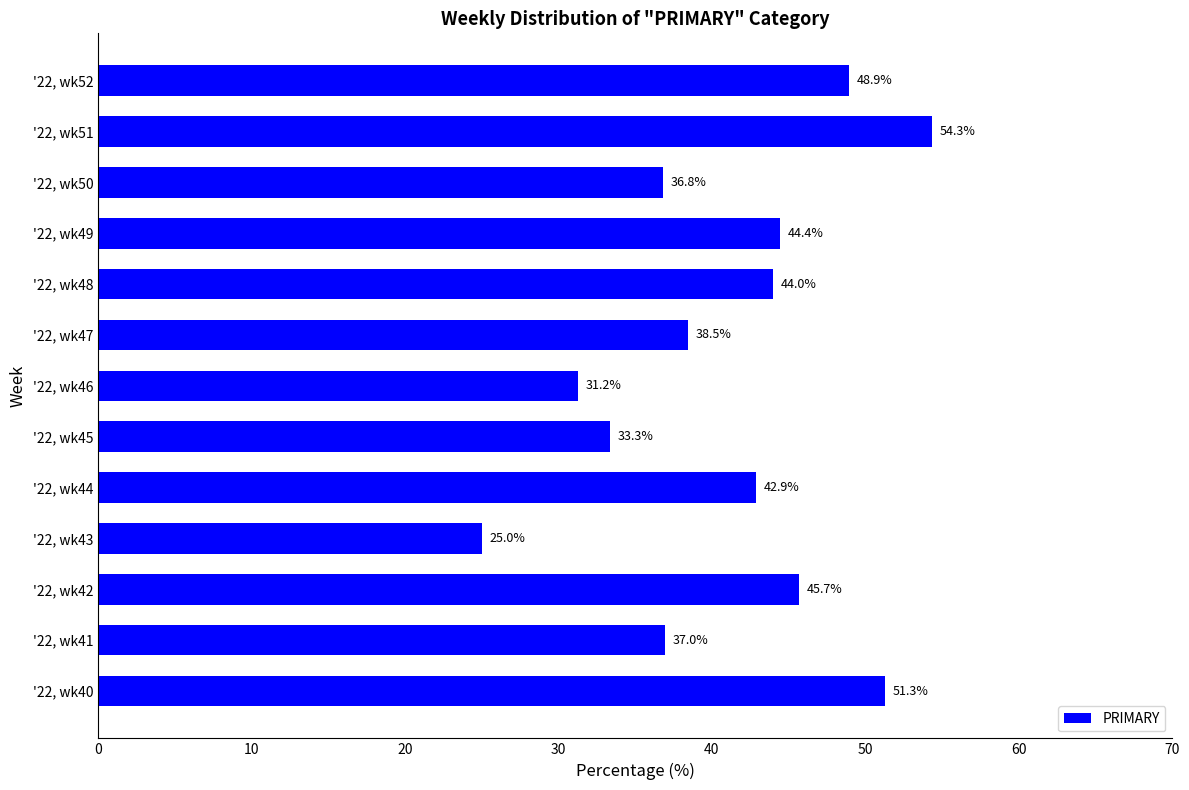

The value at '22, wk43 is 7.5. True or false?

False